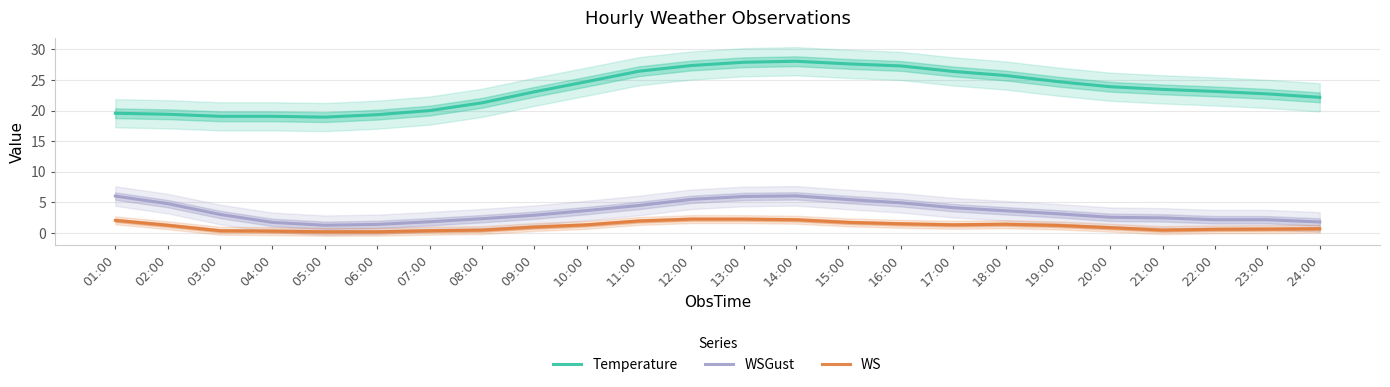

Is this an area chart (filled region under the line)?

No